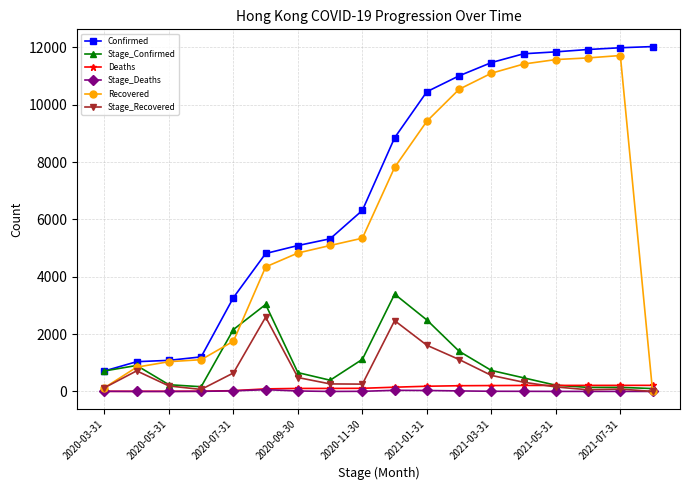

What is the highest value of the Recovered series?

11713